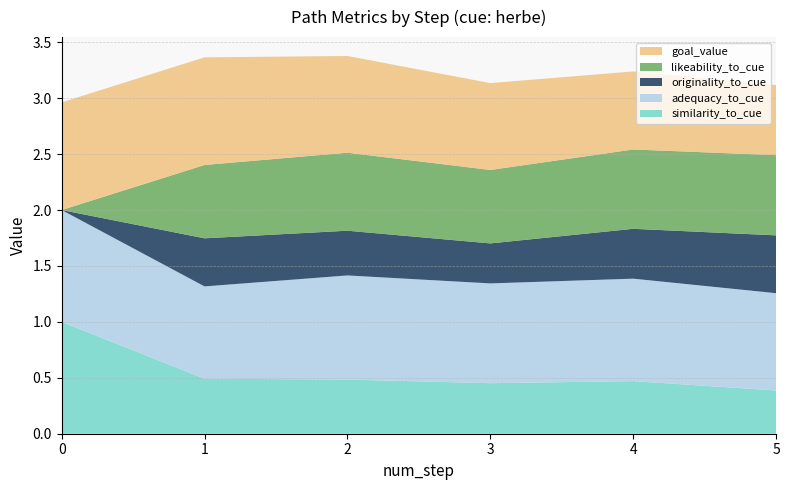

Reading right to left, list all the values displayed in this chart.

similarity_to_cue: 5=0.4	4=0.5	3=0.5	2=0.5	1=0.5	0=1.0
adequacy_to_cue: 5=0.9	4=0.9	3=0.9	2=0.9	1=0.8	0=1.0
originality_to_cue: 5=0.5	4=0.4	3=0.4	2=0.4	1=0.4	0=0.0
likeability_to_cue: 5=0.7	4=0.7	3=0.7	2=0.7	1=0.7	0=0.0
goal_value: 5=0.6	4=0.7	3=0.8	2=0.9	1=1.0	0=1.0